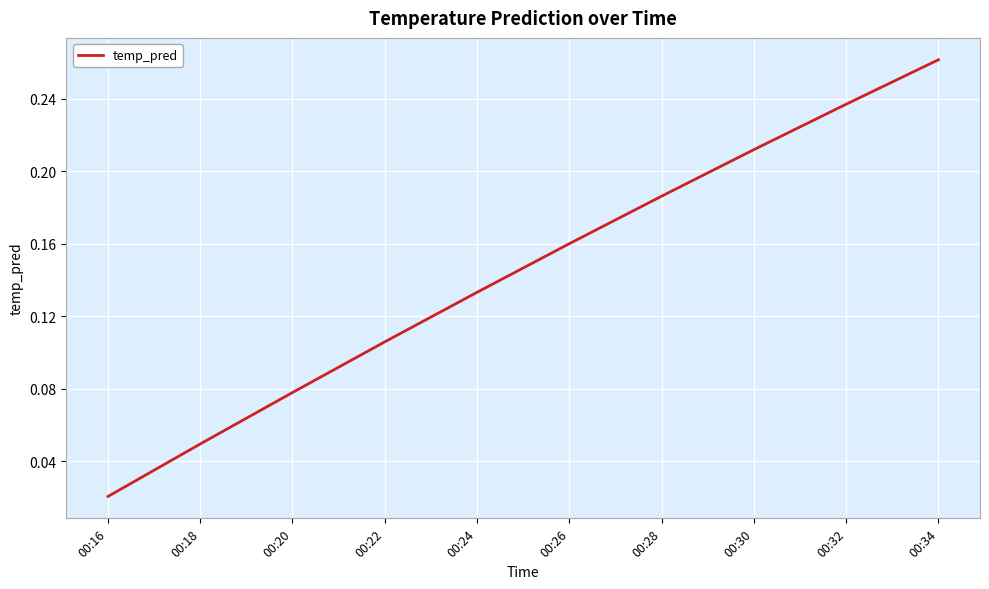

At which category does the chart reach its peak across all series?

00:34